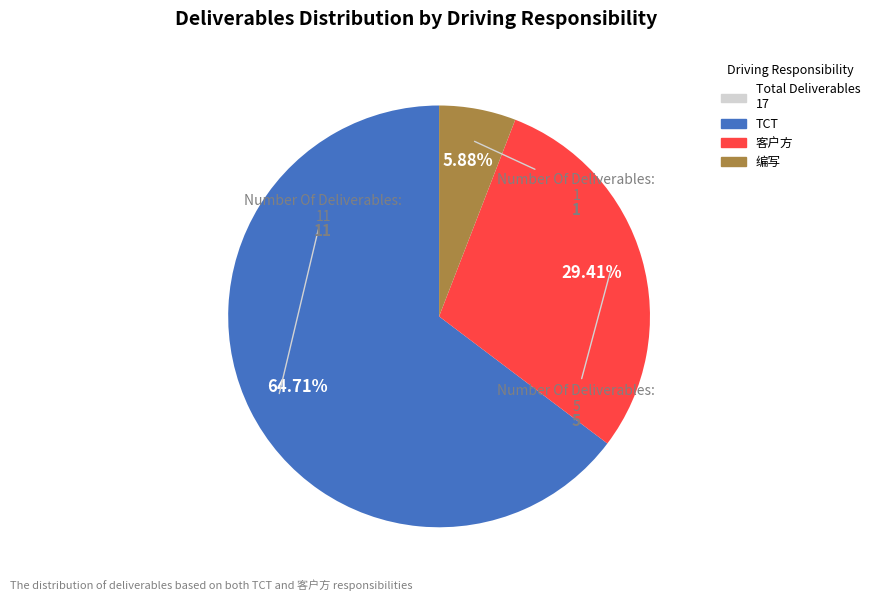

Is there any slice that represents more than half of the pie?

Yes